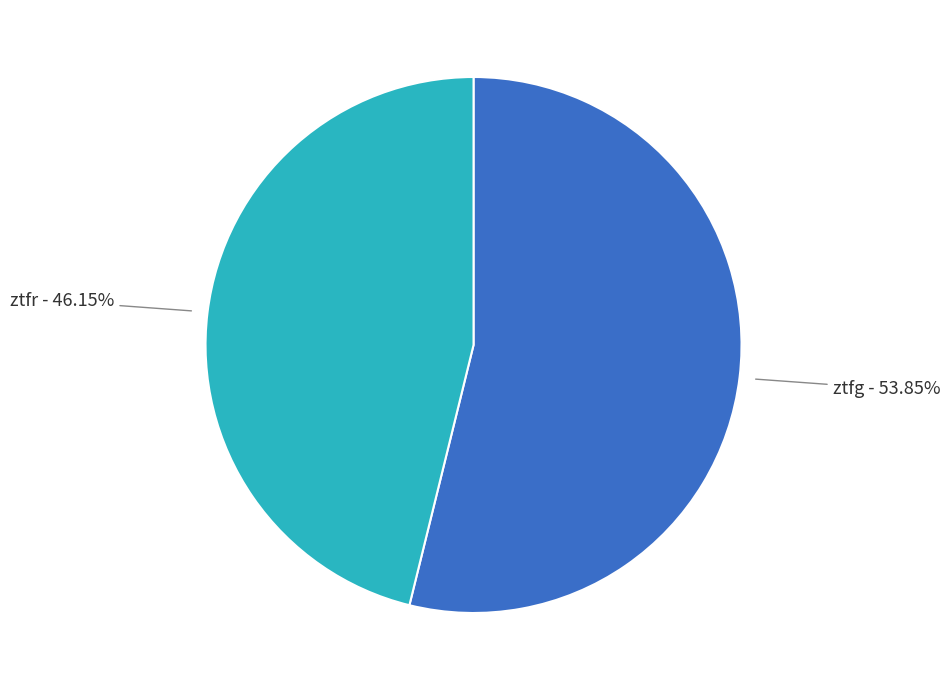

Is there a majority slice in this chart?

Yes